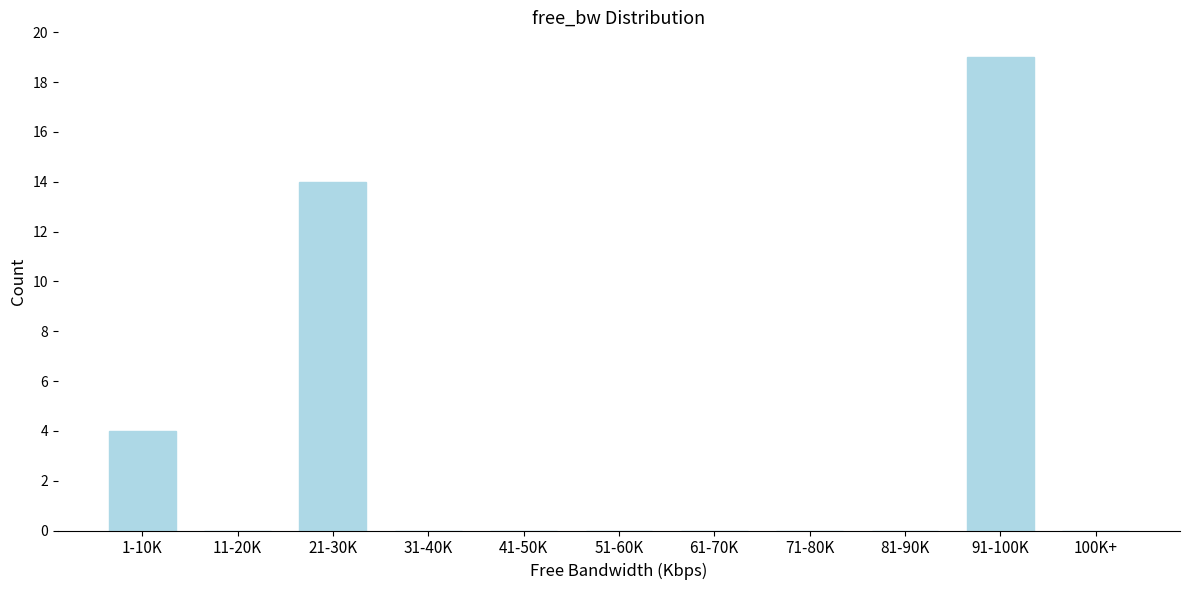

Reading left to right, extract all data points from this chart.

1-10K=4	11-20K=0	21-30K=14	31-40K=0	41-50K=0	51-60K=0	61-70K=0	71-80K=0	81-90K=0	91-100K=19	100K+=0